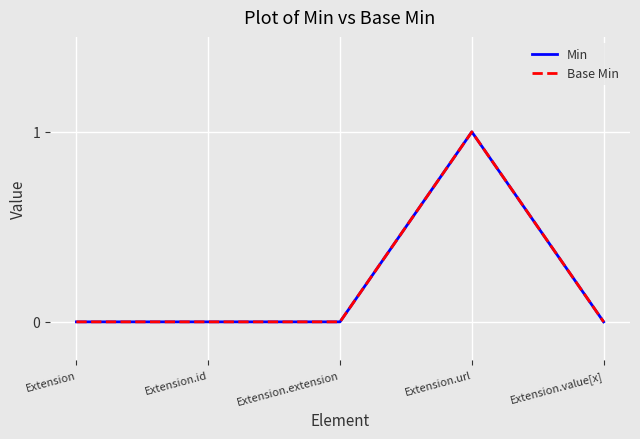

True or false: Min has more than 2 points higher than both neighbors.

False